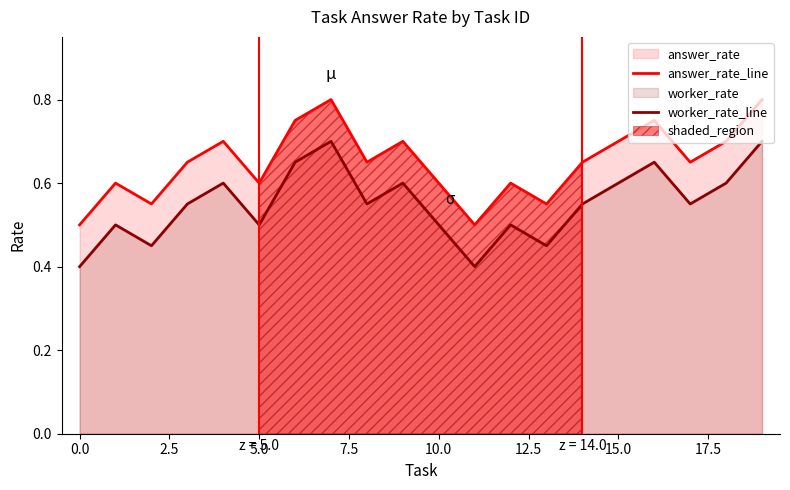

True or false: worker_rate_line and answer_rate_line intersect in this chart.

False